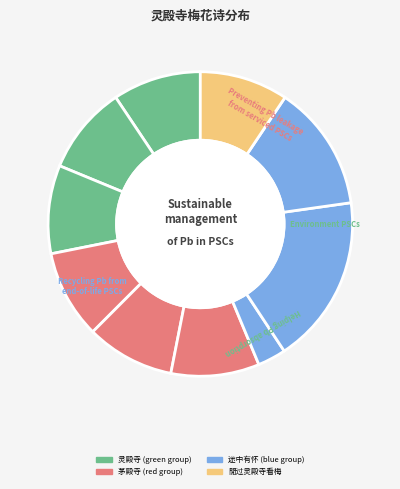

Rank the categories by value from highest to lowest.

茅殿寺, 途中有怀灵殿寺梅花三绝, 閒过灵殿寺看梅, 舣舟灵殿寺与客同探梅花, 途中有怀灵殿寺梅花三绝 其三, 途中有怀灵殿寺梅花三绝 其二, 途中有怀灵殿寺梅花三绝 其一, 春游灵殿寺, 春日与诸亲友同过灵殿寺观梅, 茅殿寺·伊昔高人隐